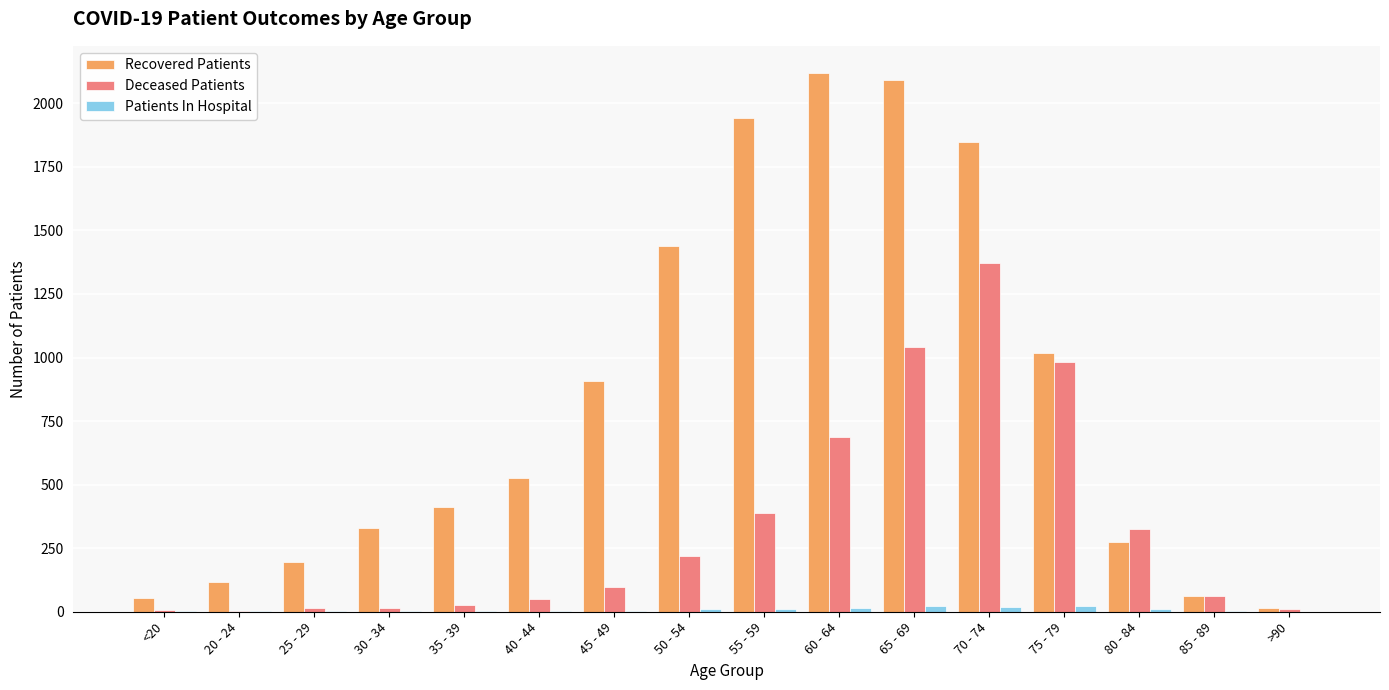

Is the value of Patients In Hospital at 70 - 74 greater than the value of Recovered Patients at 20 - 24?

No